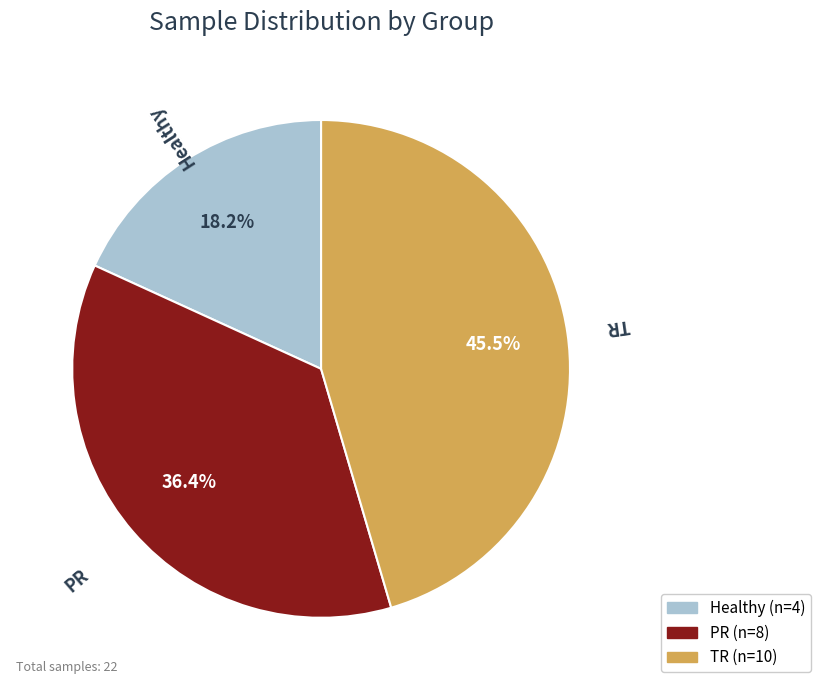

To the nearest percent, what is the difference between the TR and Healthy slice percentages?

27%